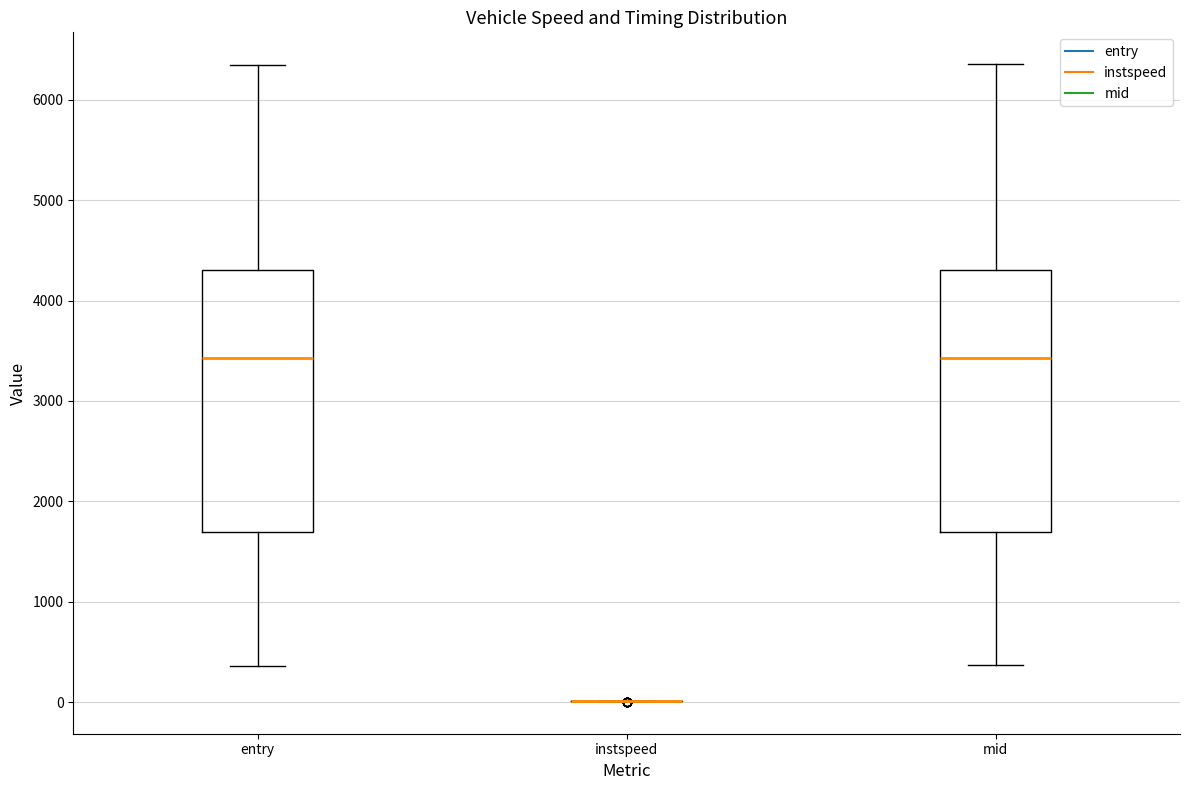

Reading left to right, read every box against the y-axis: the position of its median line, the range the box covers, and the ends of its whiskers. The values are not printed on the chart, so give them approximately, as read against the axis.

entry: median 3400, box 1700 to 4300, whiskers 400 to 6300
instspeed: box collapsed to a line at 0, whiskers 0 to 0
mid: median 3400, box 1700 to 4300, whiskers 400 to 6400